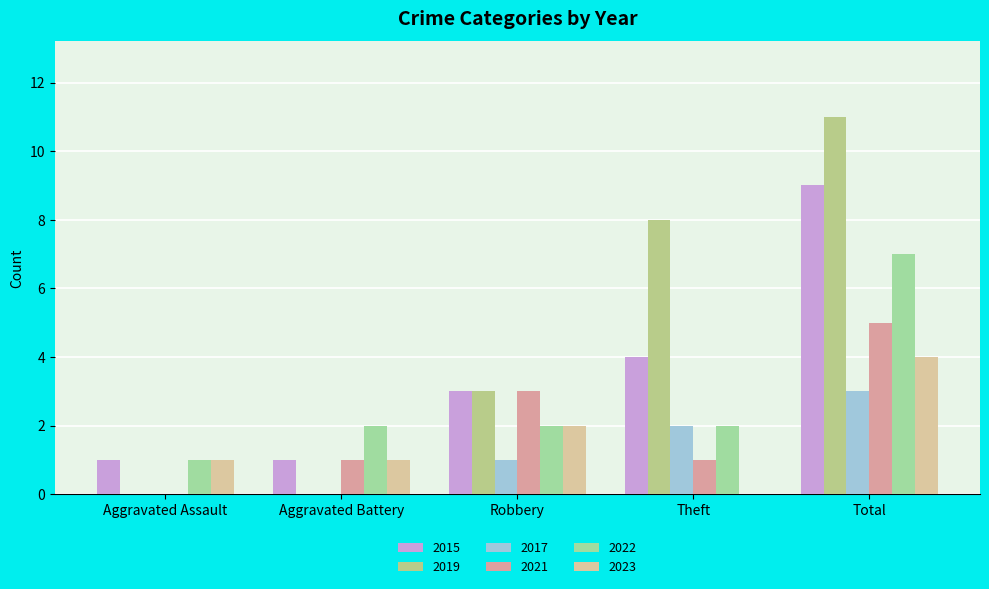

How many values in 2023 are above zero?

4